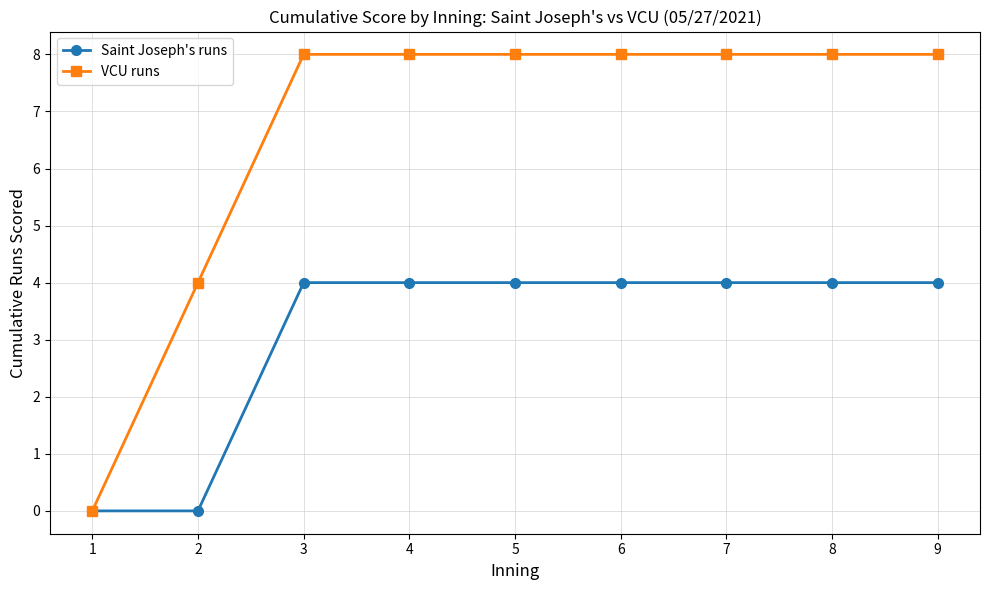

Which series has the largest total across all categories?

VCU runs